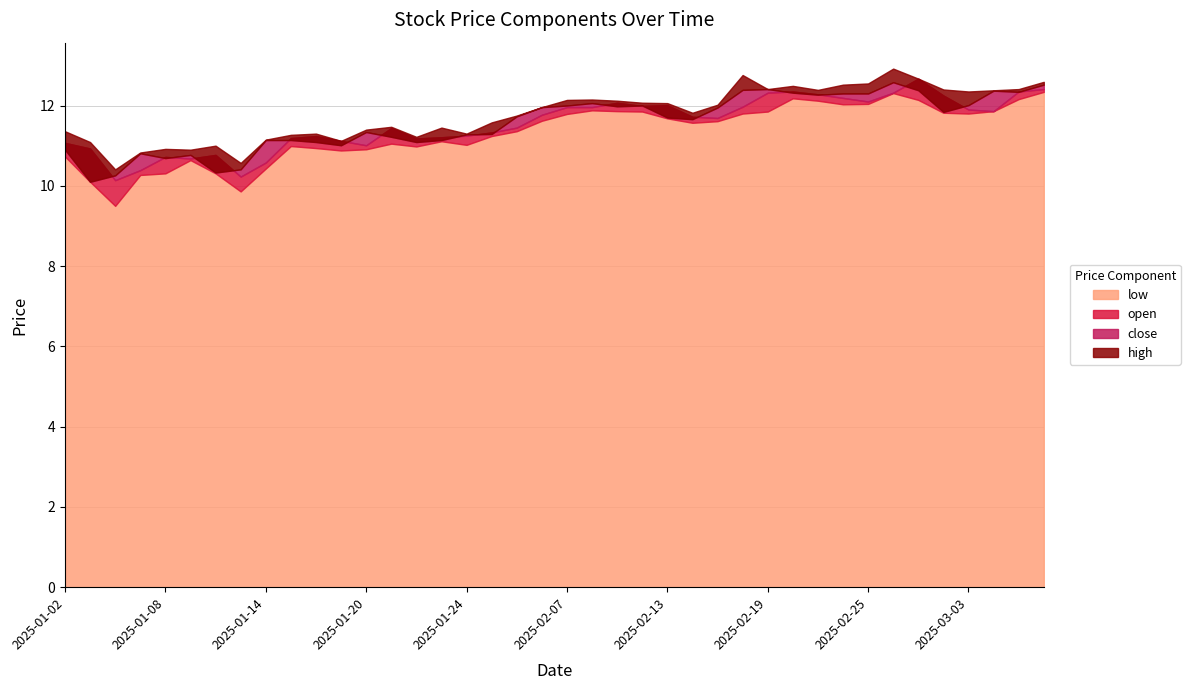

Where is the first local minimum for low?

2025-01-06